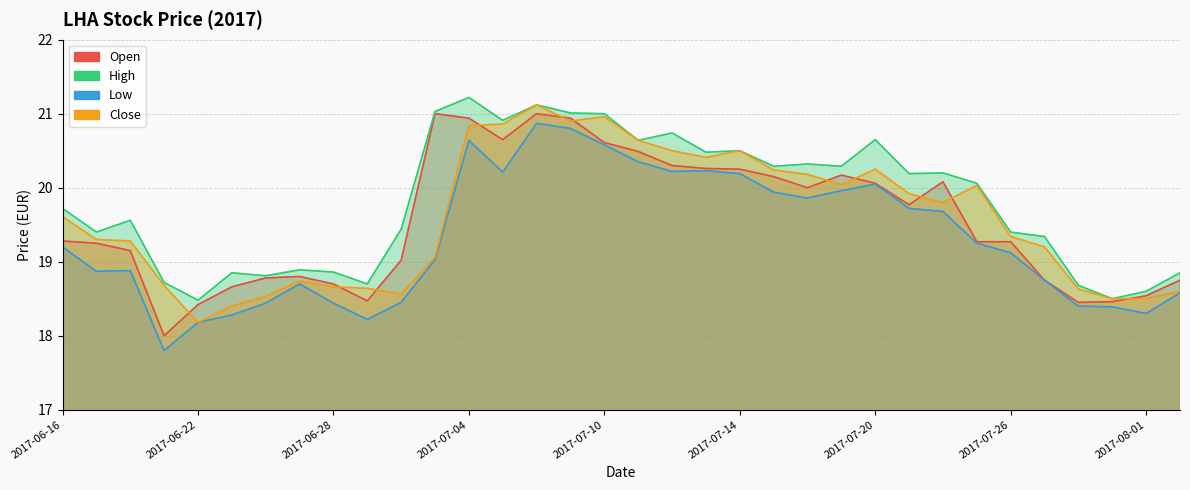

What is the spread (max minus min) of values at 2017-06-20?

0.7